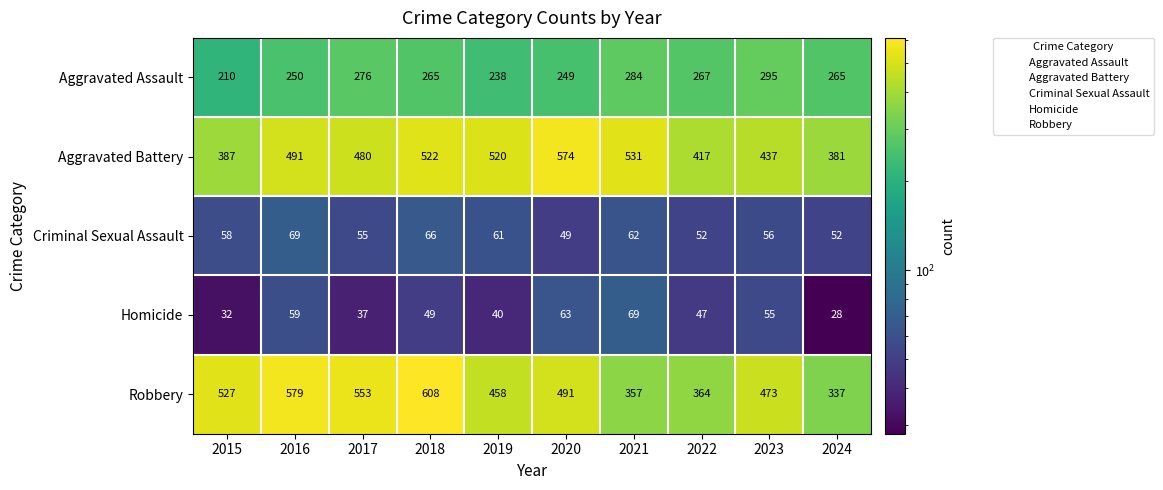

At which category is the sum across all series the highest?

2018